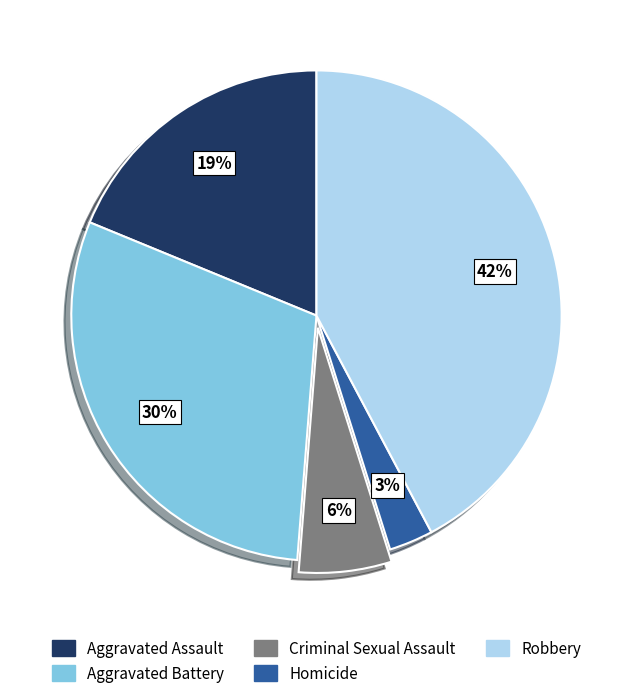

Combined, do Homicide and Aggravated Assault account for over 50%?

No